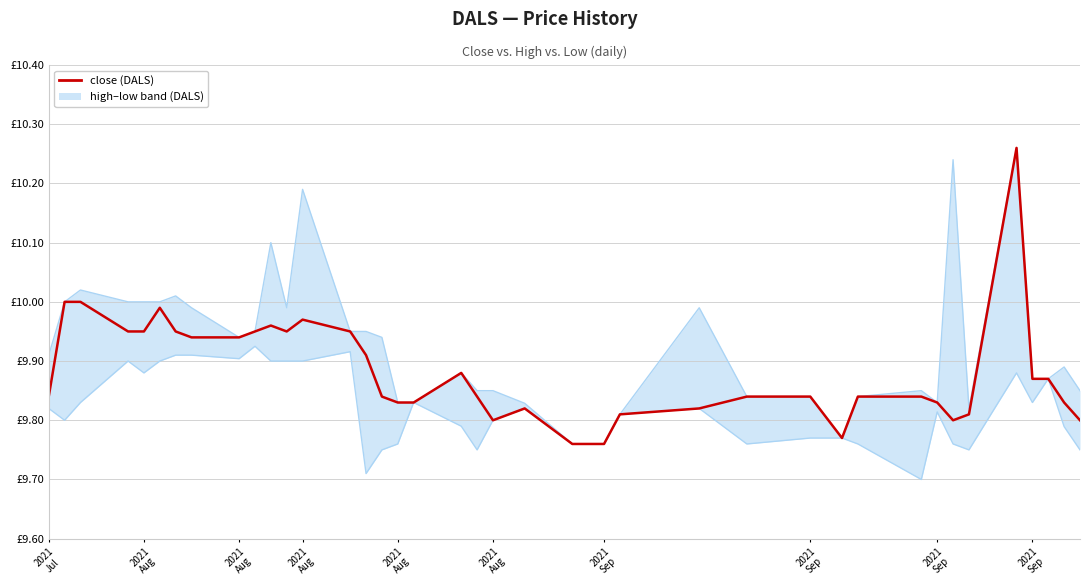

Which series has the largest total across all categories?

close